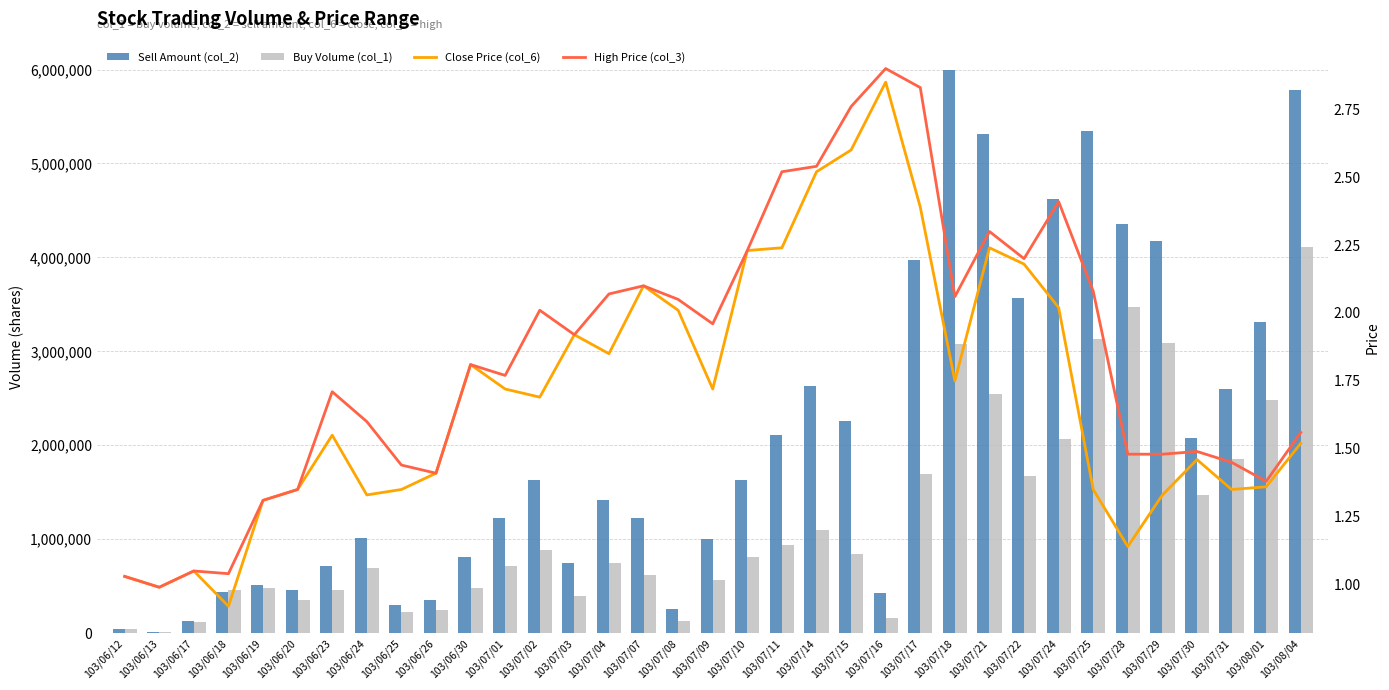

What is the difference between the Sell Amount (col_2) values at 103/07/03 and 103/07/24?

3874140.0